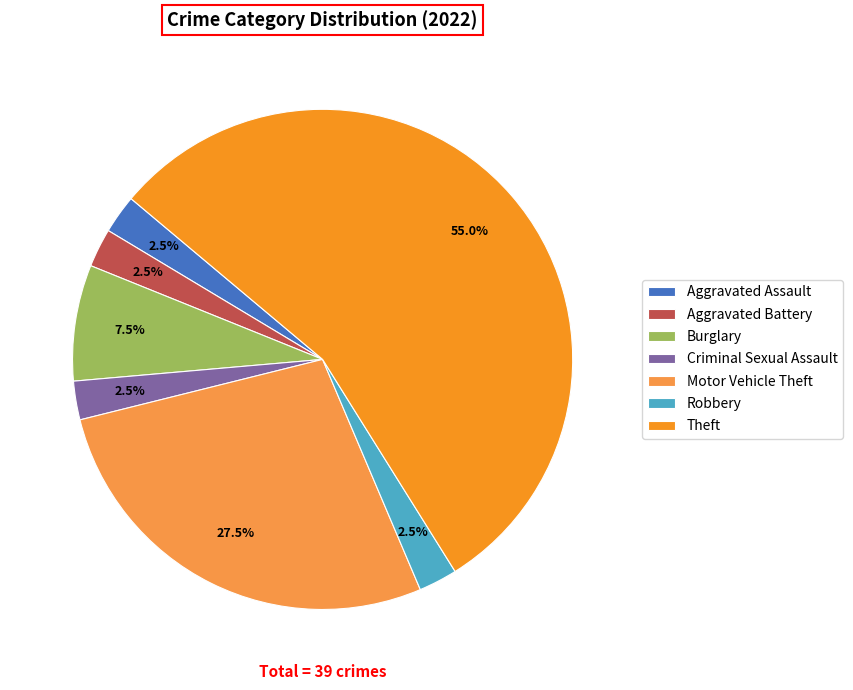

Which category has the biggest portion of the pie?

Theft